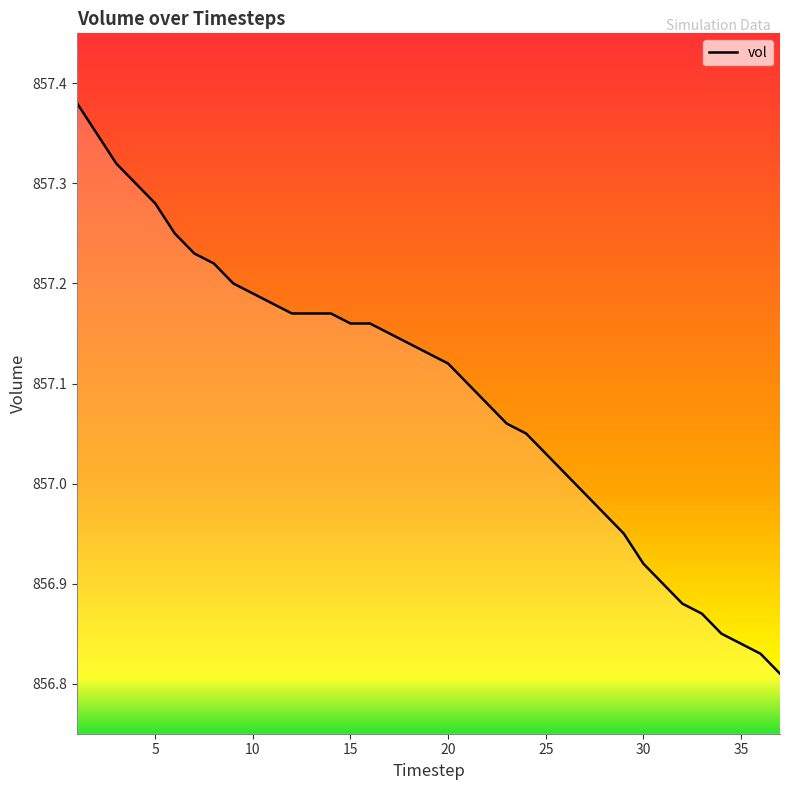

How many lines are shown in the chart?

1